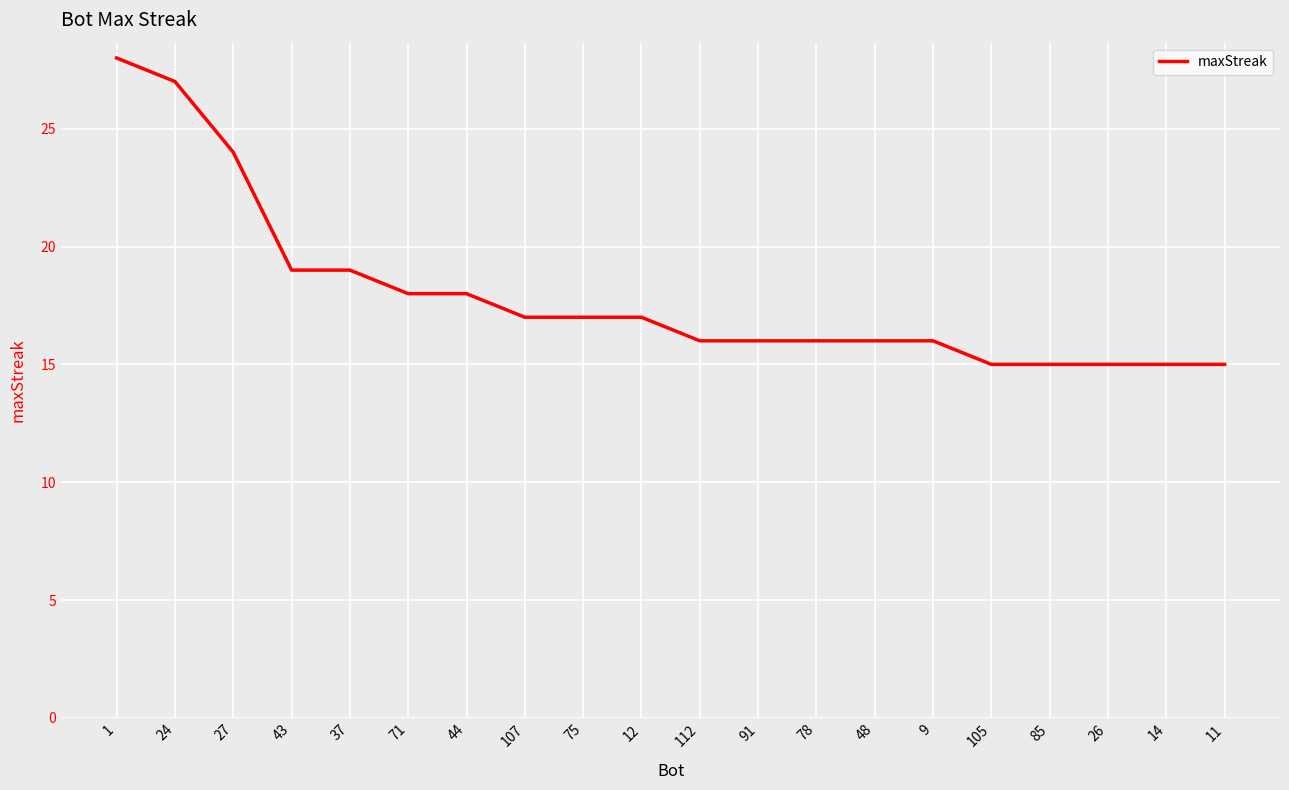

The chart shows a value of 5 at 37. True or false?

False